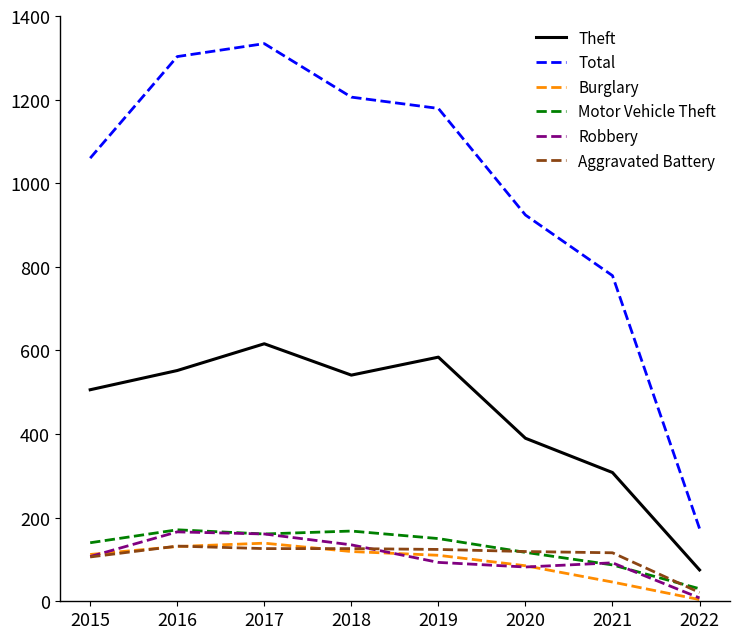

The Aggravated Battery series shows 43 at 2015. True or false?

False